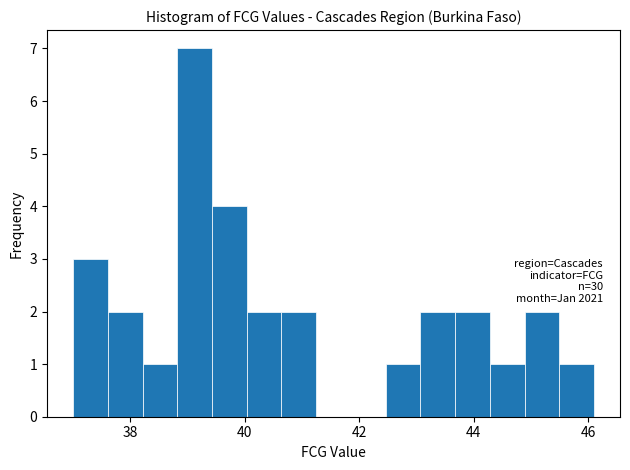

Read against the x-axis, roughly where is the centre of the tallest bar?

39.2